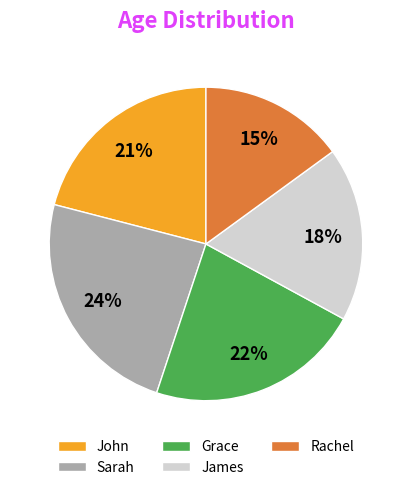

Combined, do James and Sarah account for over 50%?

No